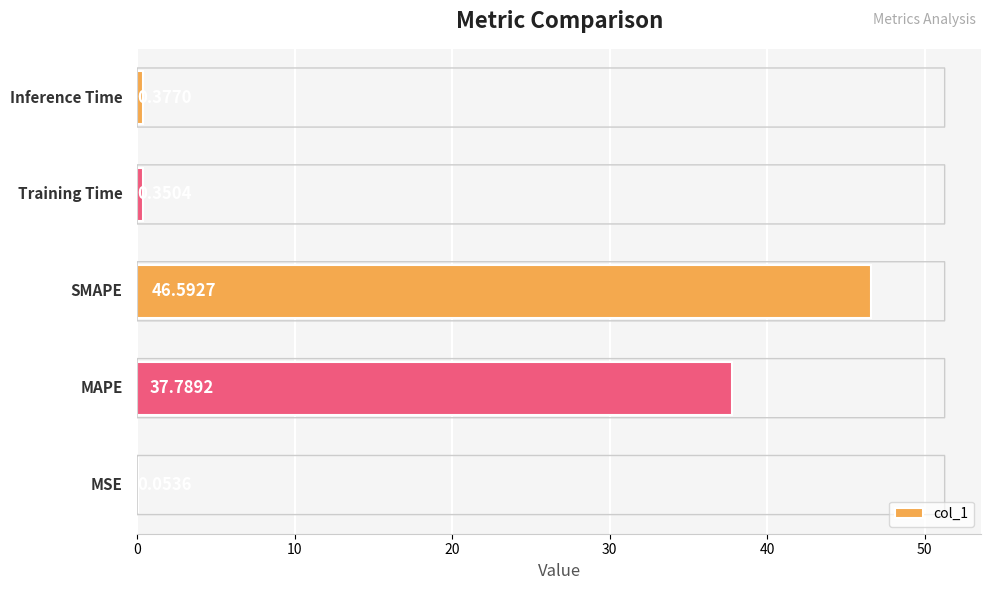

What is the sum of all values?

85.2